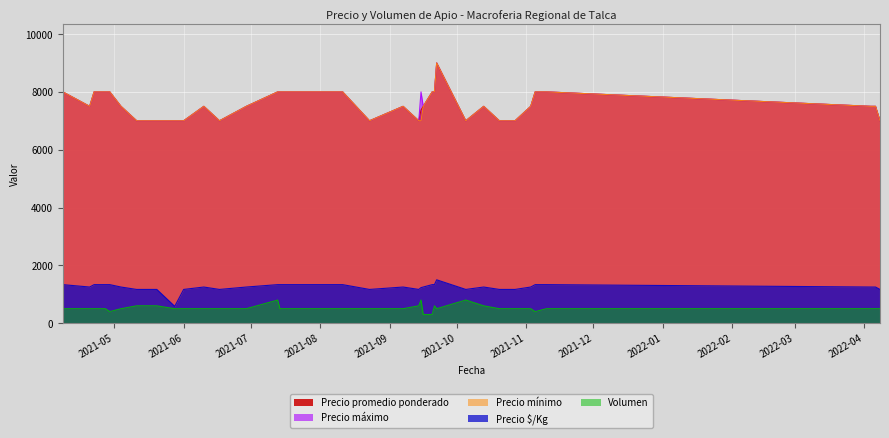

What is the approximate value of Volumen at 2021-08-03, to the nearest 50?

500